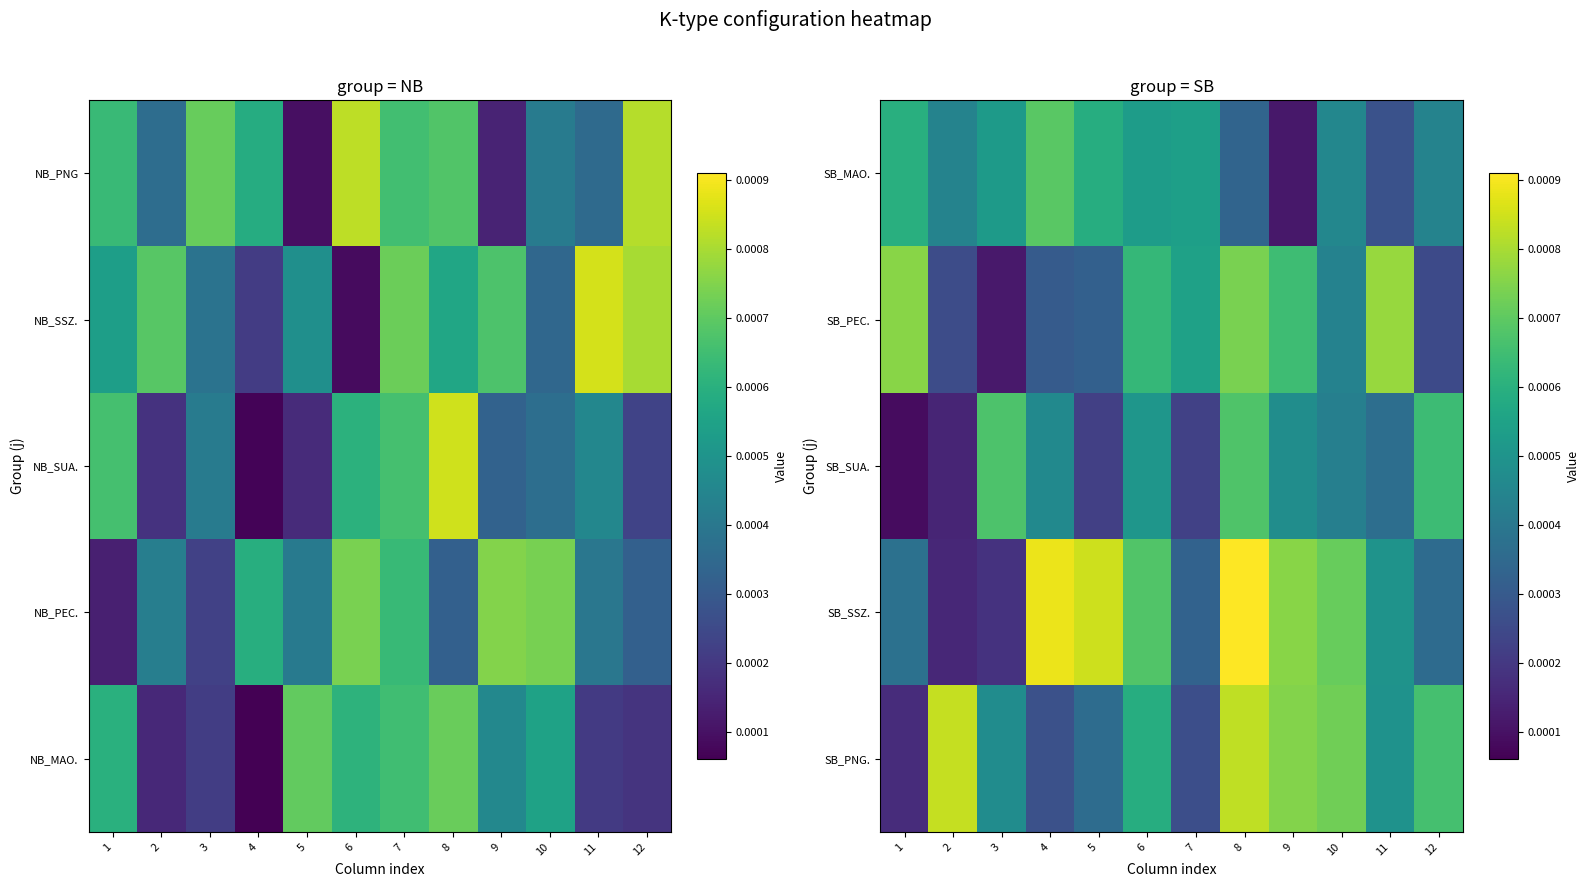

The SB_SUA. series shows 0.0 at 8. True or false?

True